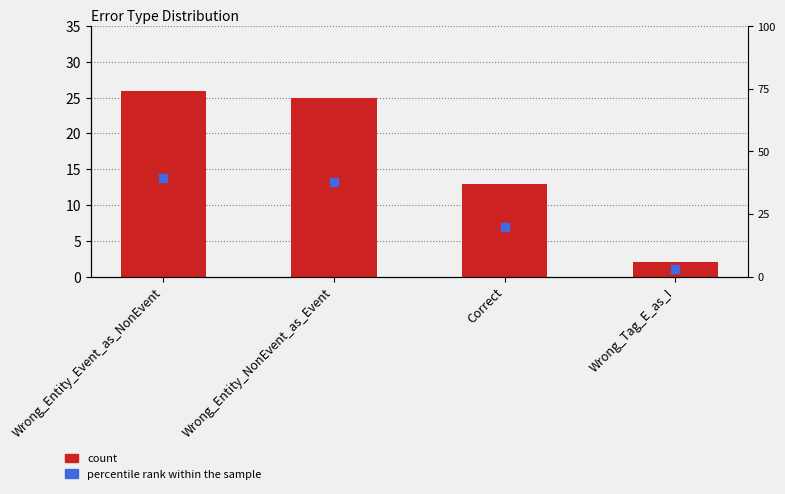

At which label does percentile rank within the sample first exceed 37?

Wrong_Entity_Event_as_NonEvent